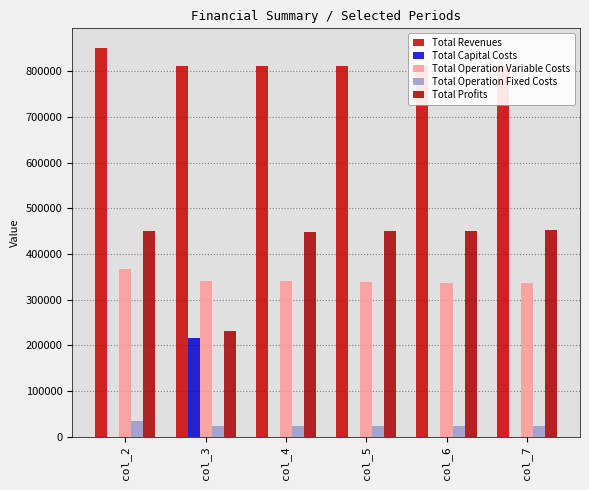

Is it true that Total Profits equals 451071.3 at col_2?

True